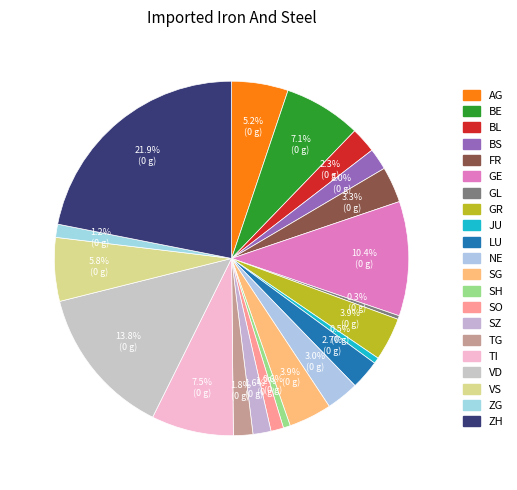

Count the number of slices in the pie.

21